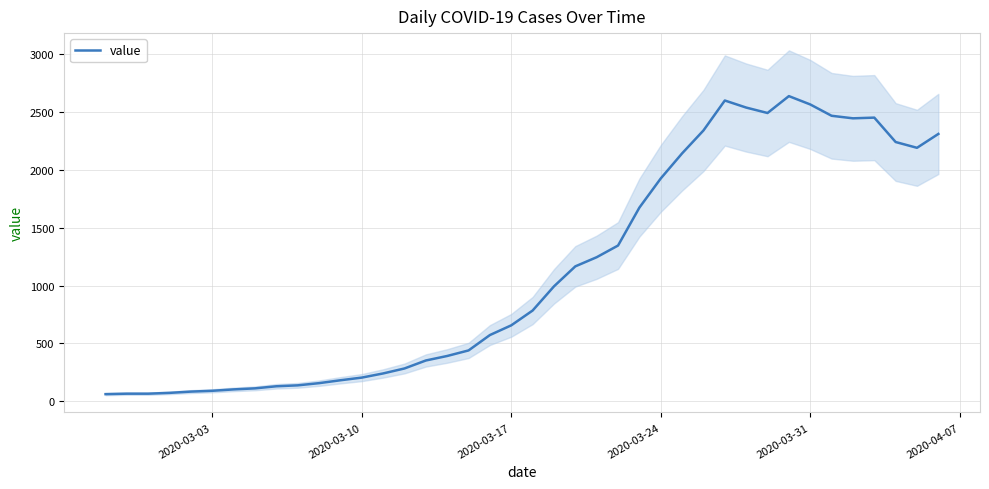

What is the highest value of the value series?

2638